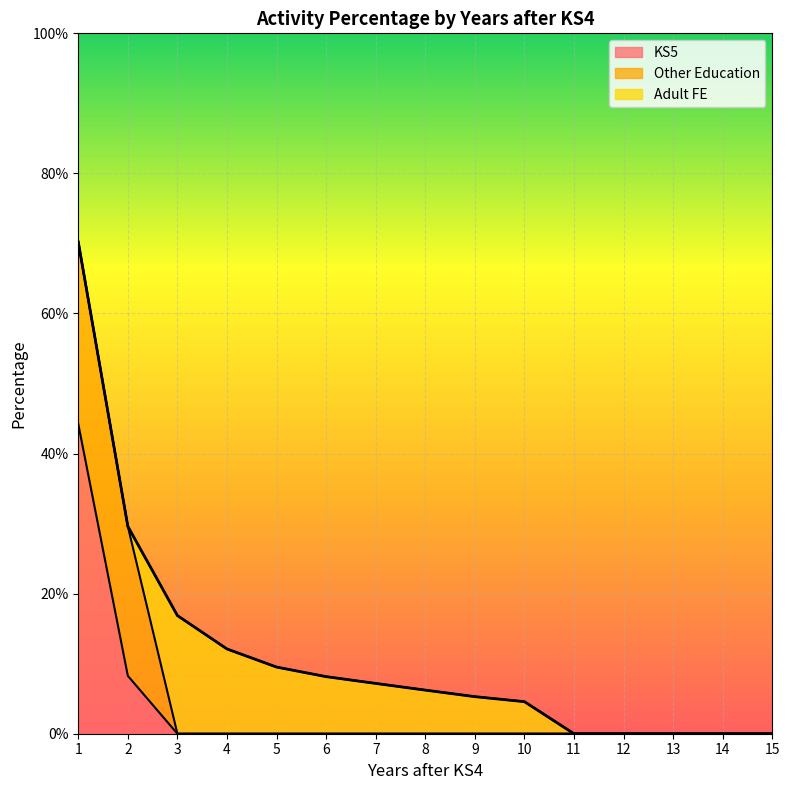

Count the number of categories in the chart.

15